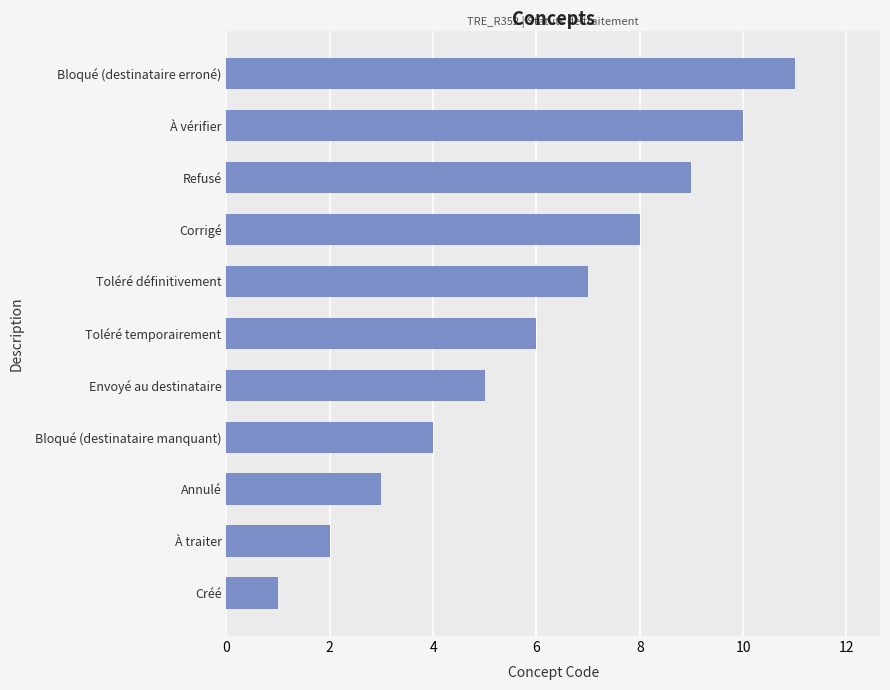

Read the value at Annulé.

3